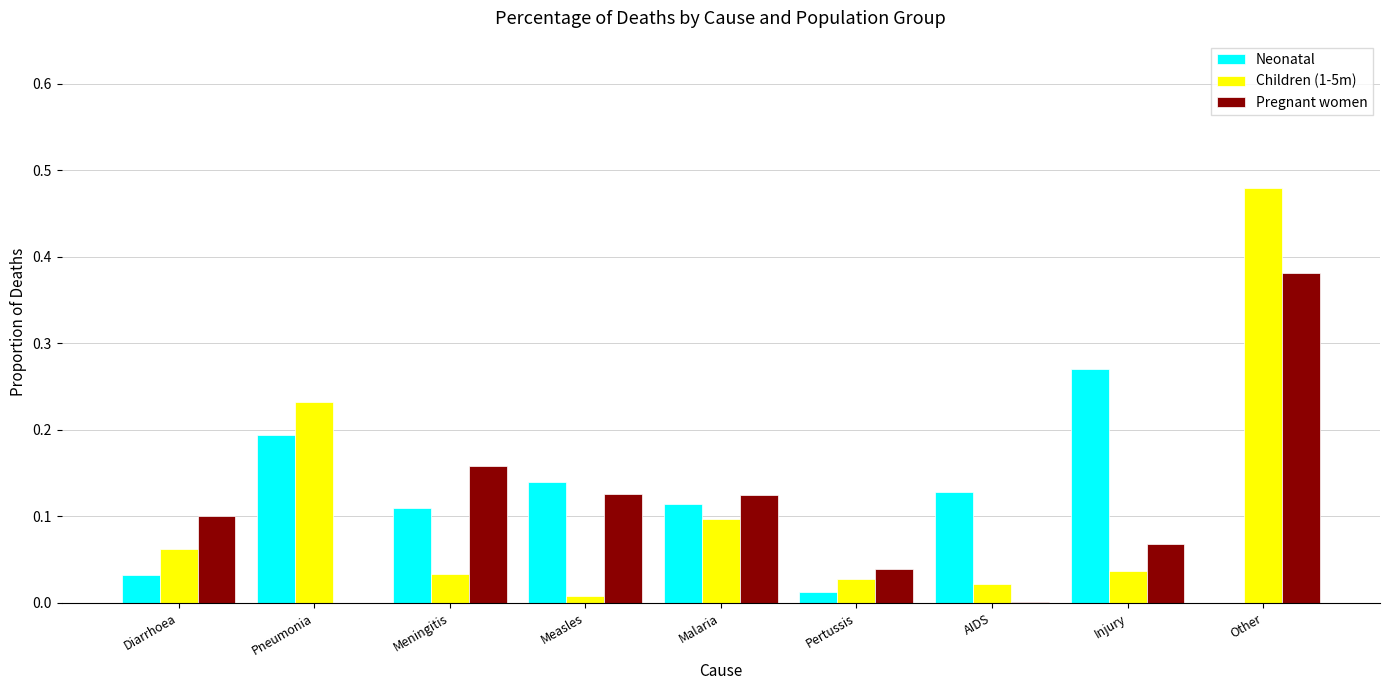

The Pregnant women series shows 0.0 at AIDS. True or false?

True